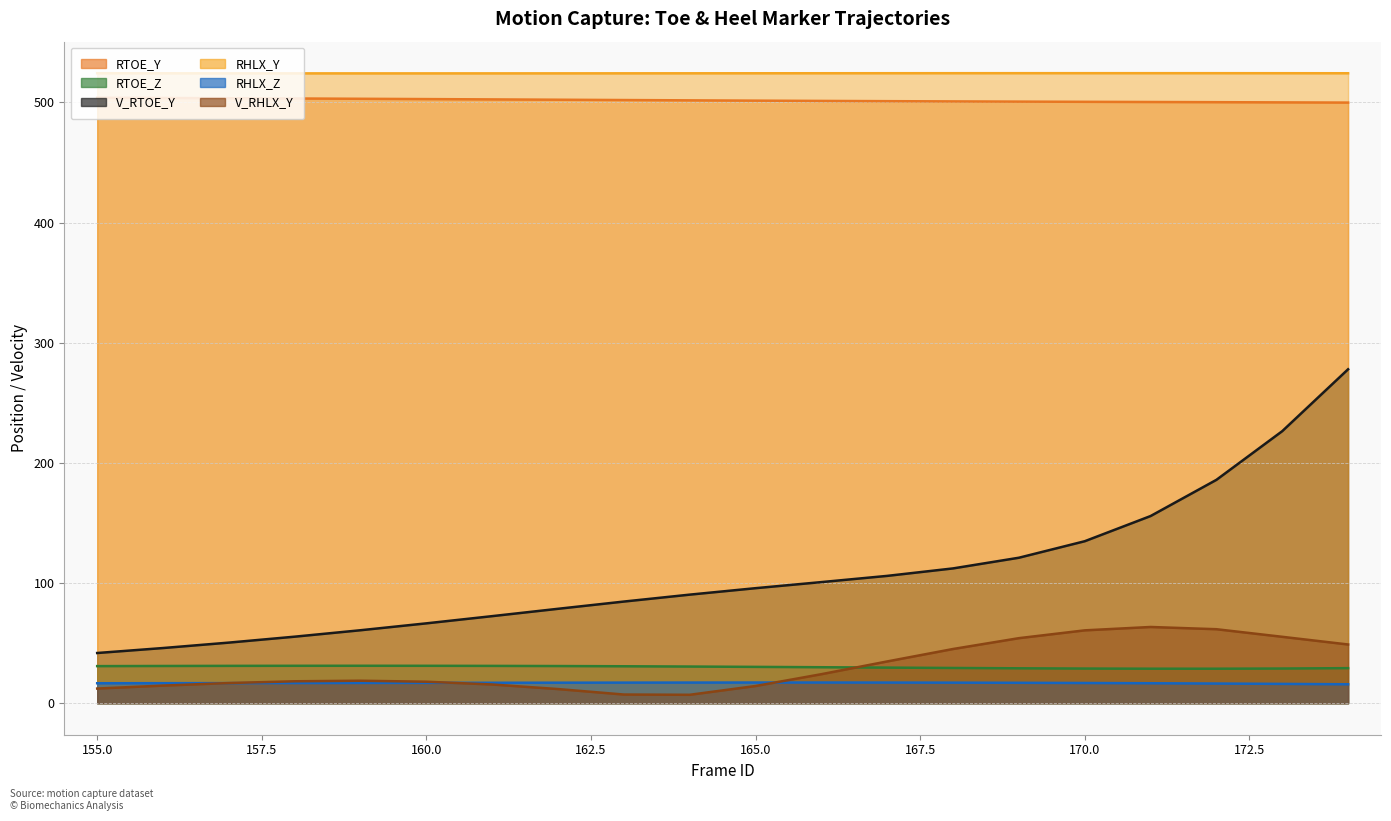

What is the difference between the maximum and second lowest values in the RHLX_Z series?

1.1